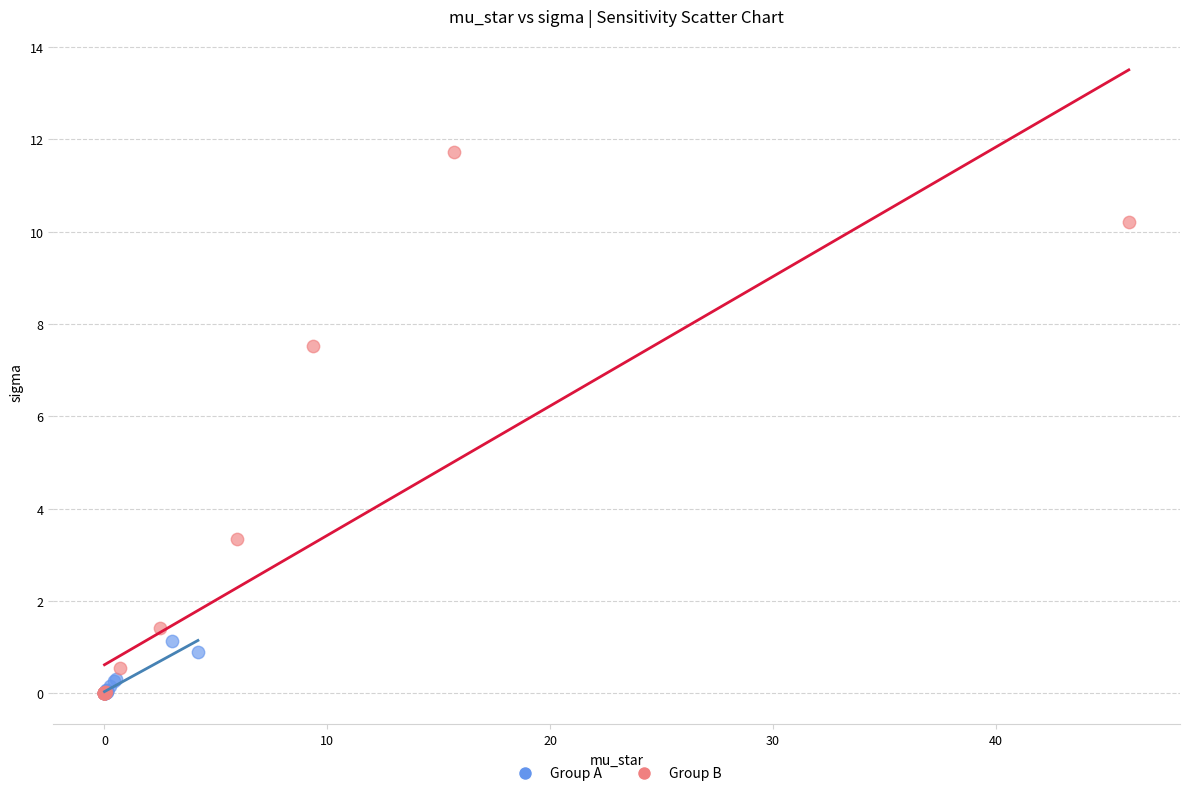

Which series reaches the maximum Y coordinate?

Group B